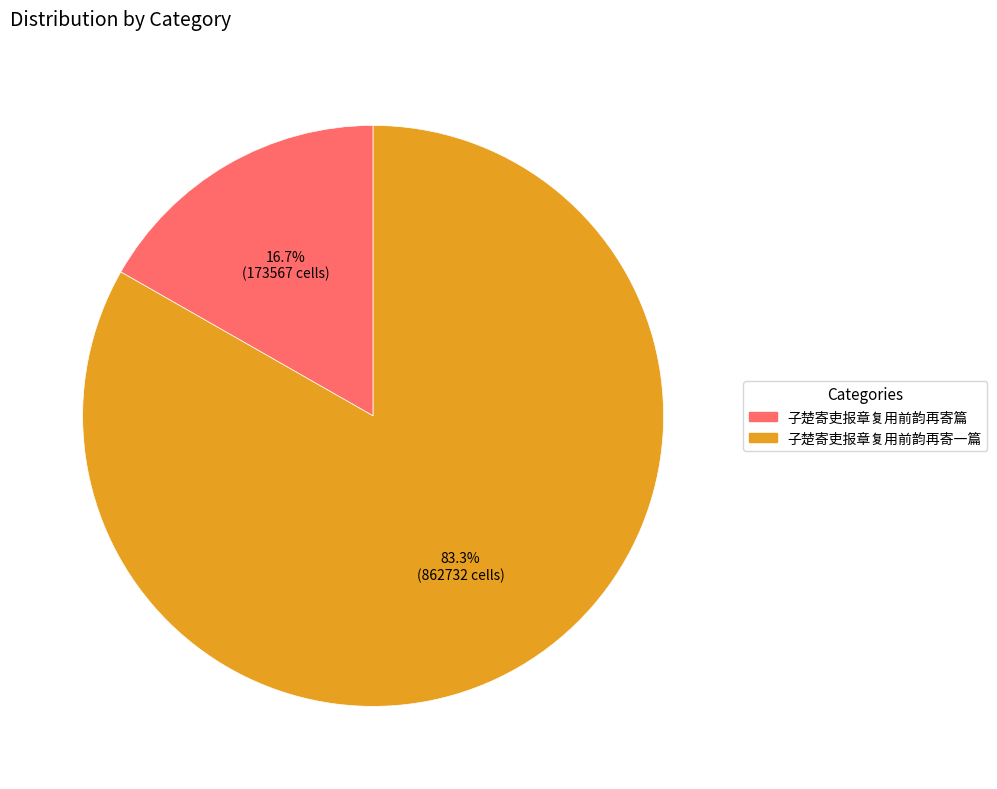

Which slice is the largest?

子楚寄吏报章复用前韵再寄一篇